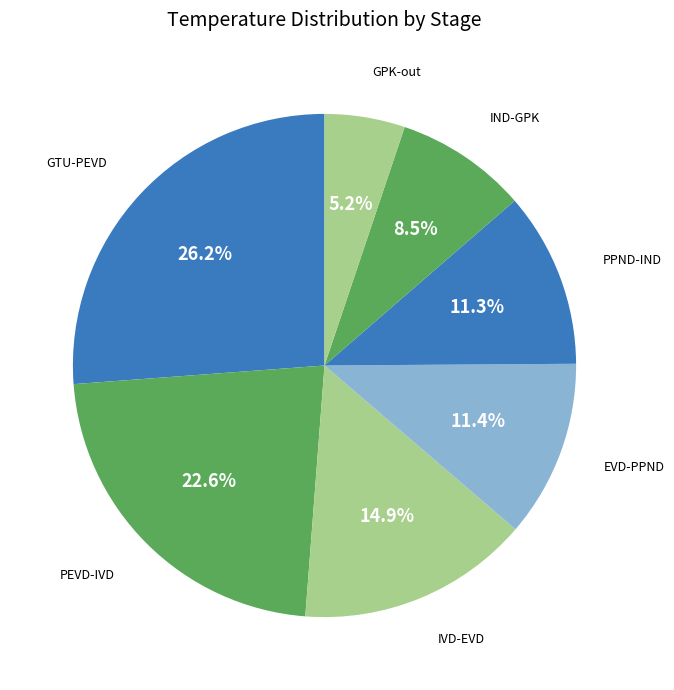

How many segments does this pie chart have?

7